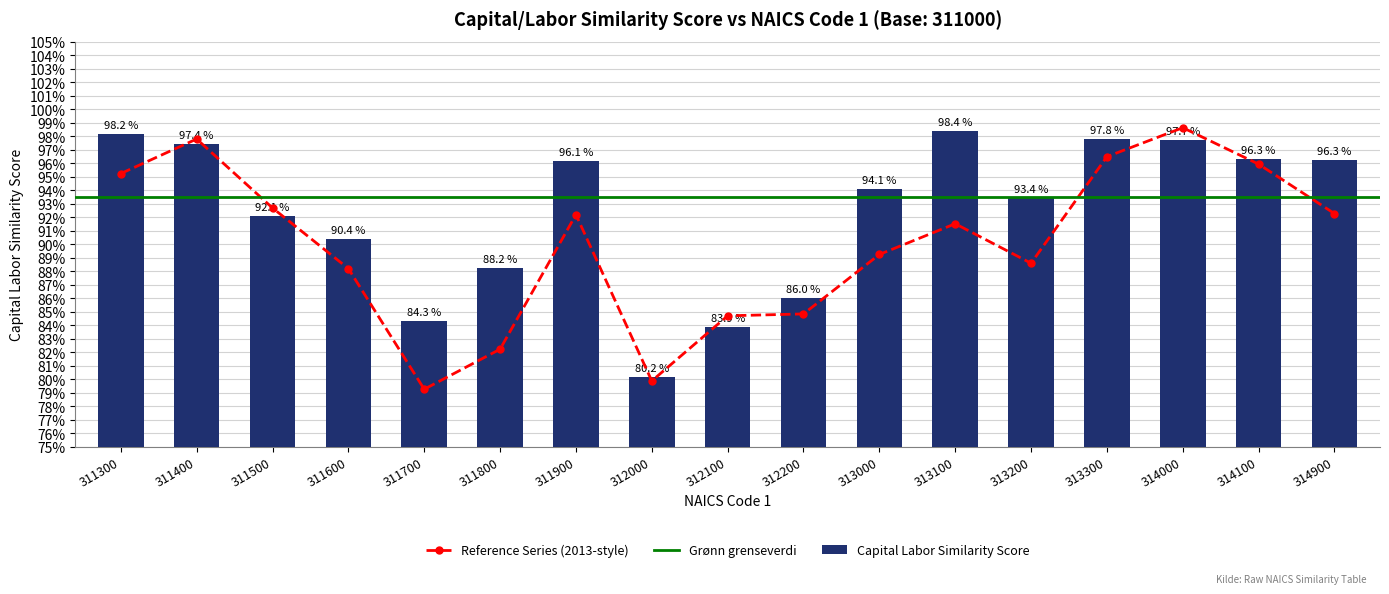

Count the number of categories in the chart.

17